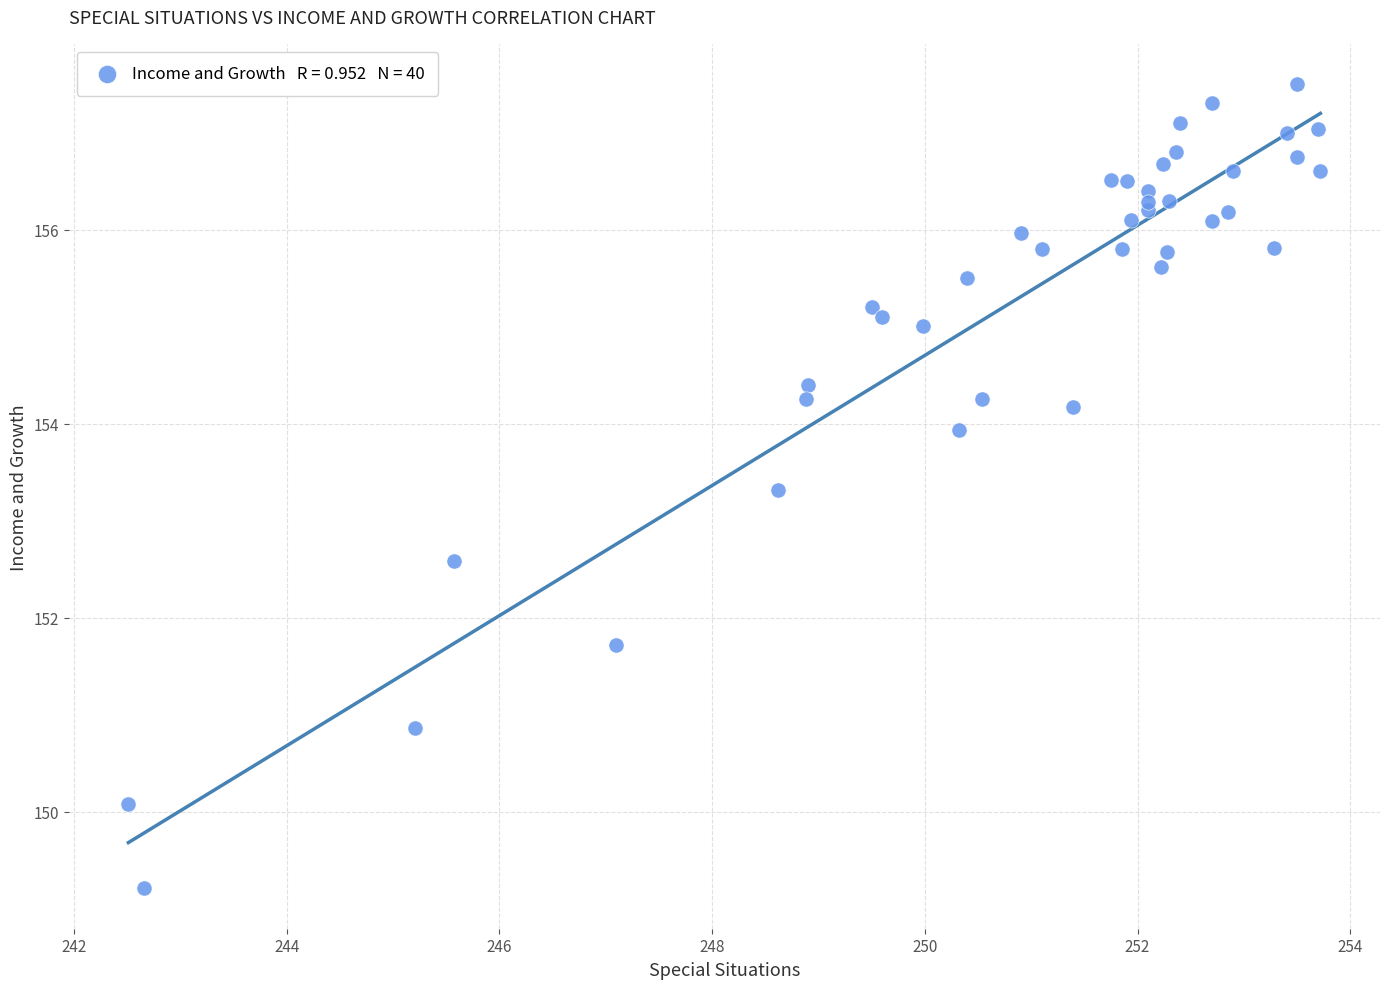

What Y value in the scatter plot is closest to 153?

153.3